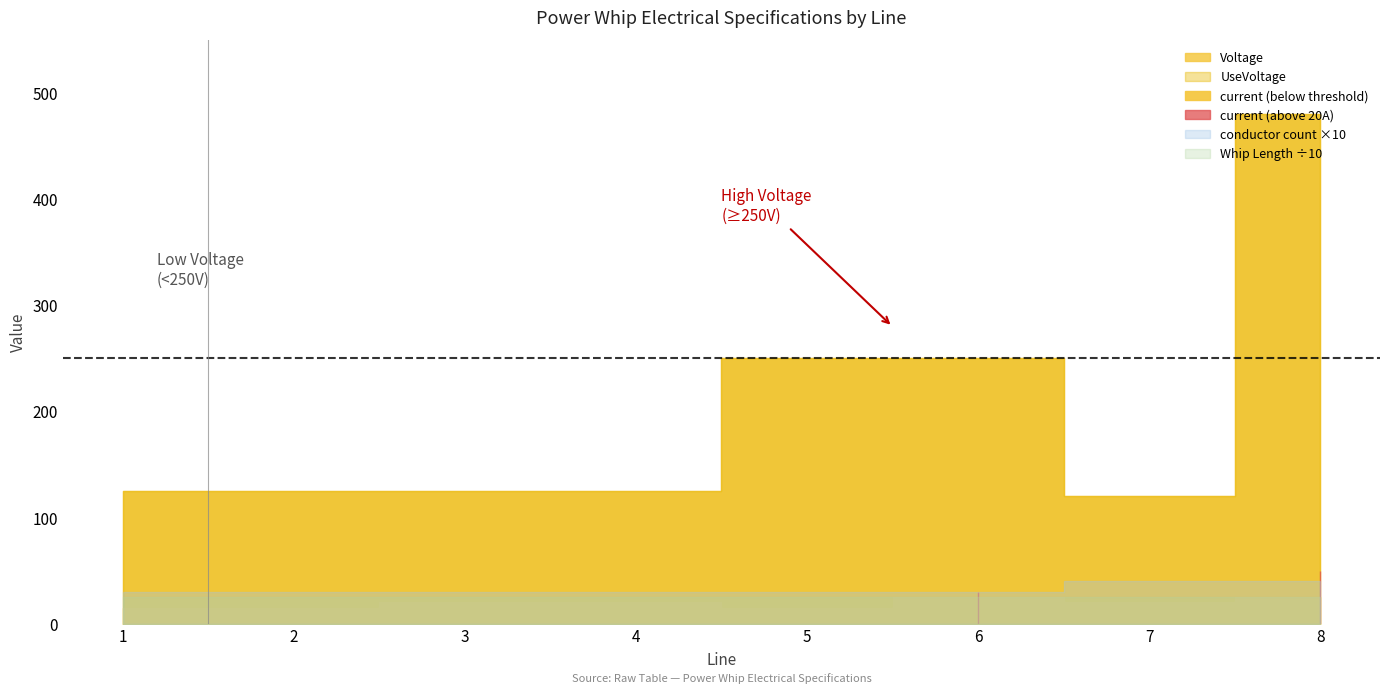

What is the value of the conductor count point at the 4th from the left?

3